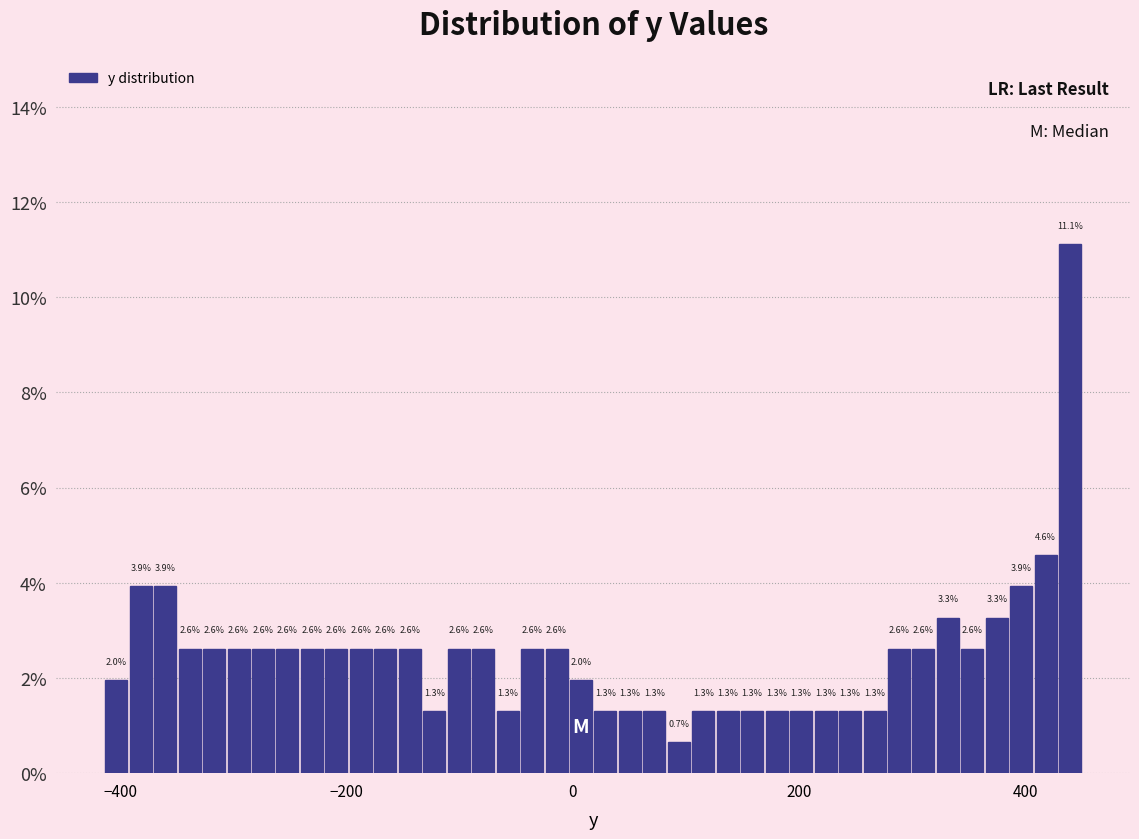

Around what value on the x-axis is the tallest bar? Give the approximate position of its centre, as read against the axis.

440